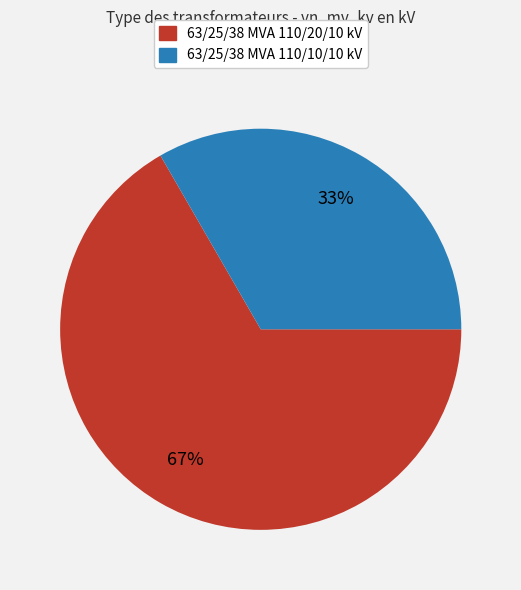

Is there any slice that represents more than half of the pie?

Yes